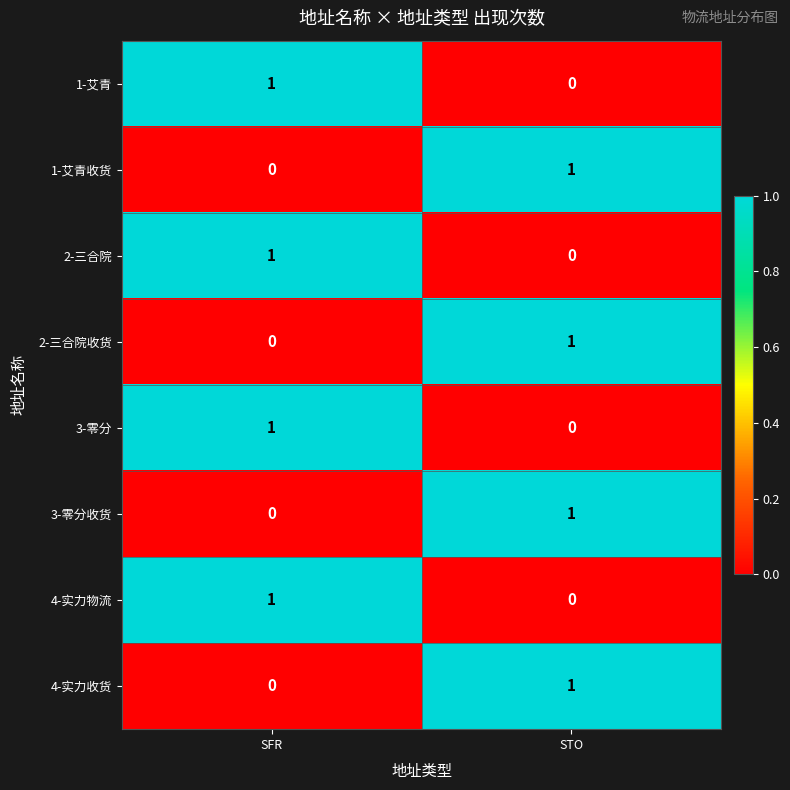

Reading left to right, list all the values displayed in this chart.

1-艾青: SFR=1	STO=0
1-艾青收货: SFR=0	STO=1
2-三合院: SFR=1	STO=0
2-三合院收货: SFR=0	STO=1
3-零分: SFR=1	STO=0
3-零分收货: SFR=0	STO=1
4-实力物流: SFR=1	STO=0
4-实力收货: SFR=0	STO=1